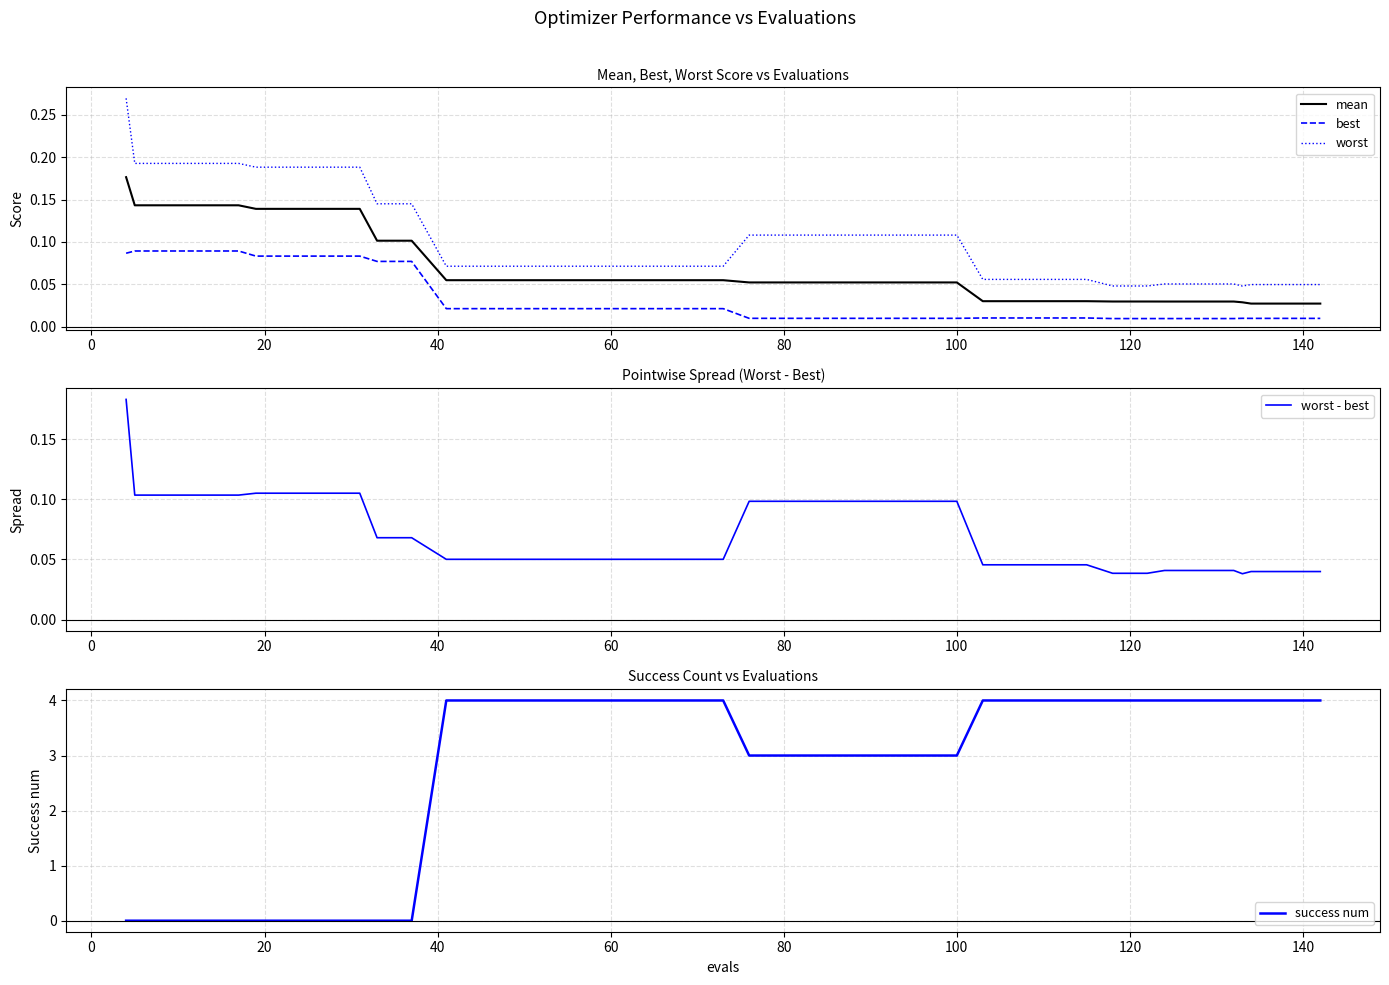

True or false: worst and best intersect in this chart.

False